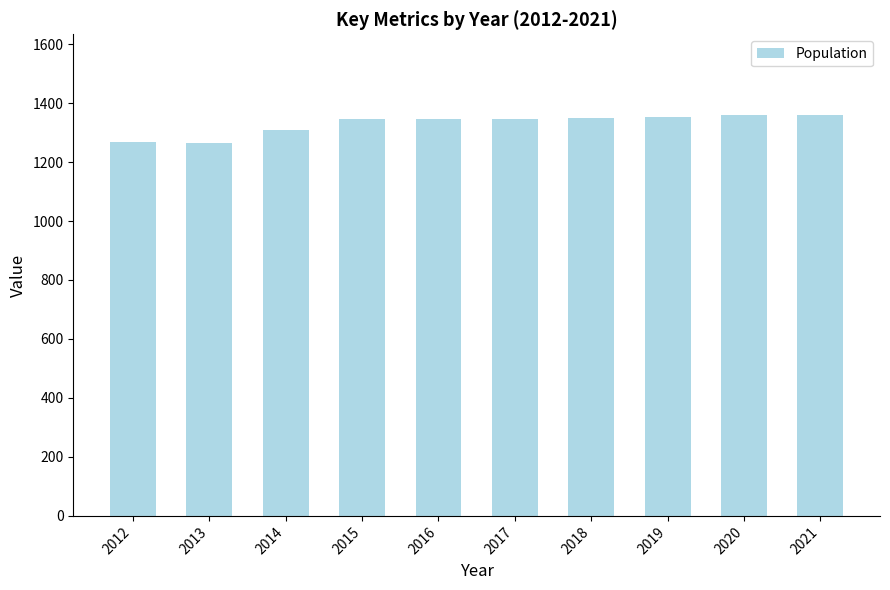

Are the bars horizontal?

No